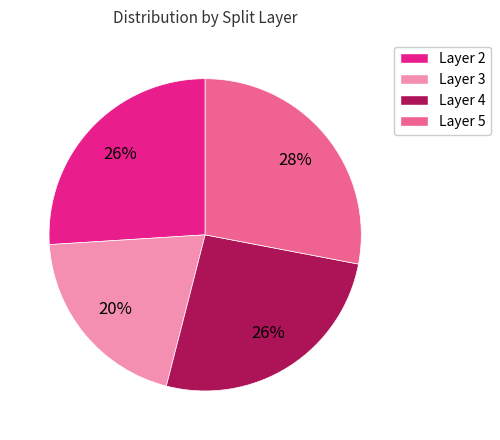

Does any single category account for the majority?

No